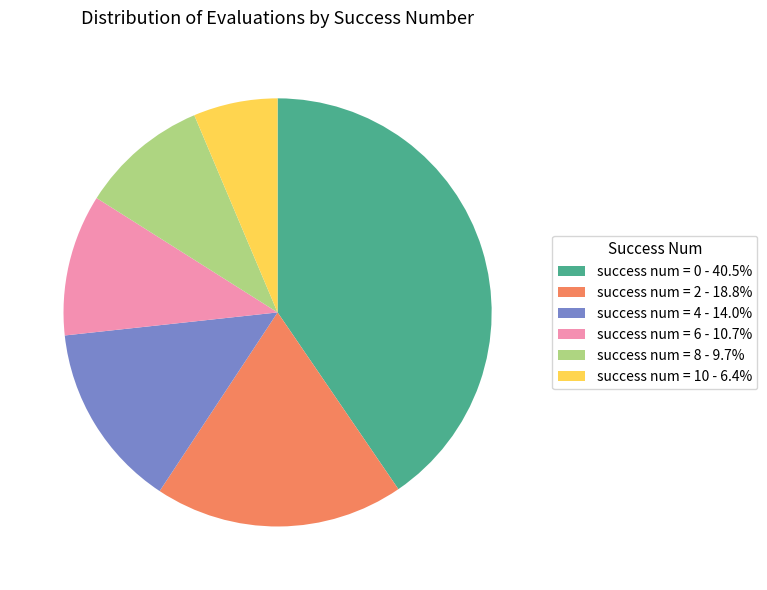

Is there a majority slice in this chart?

No